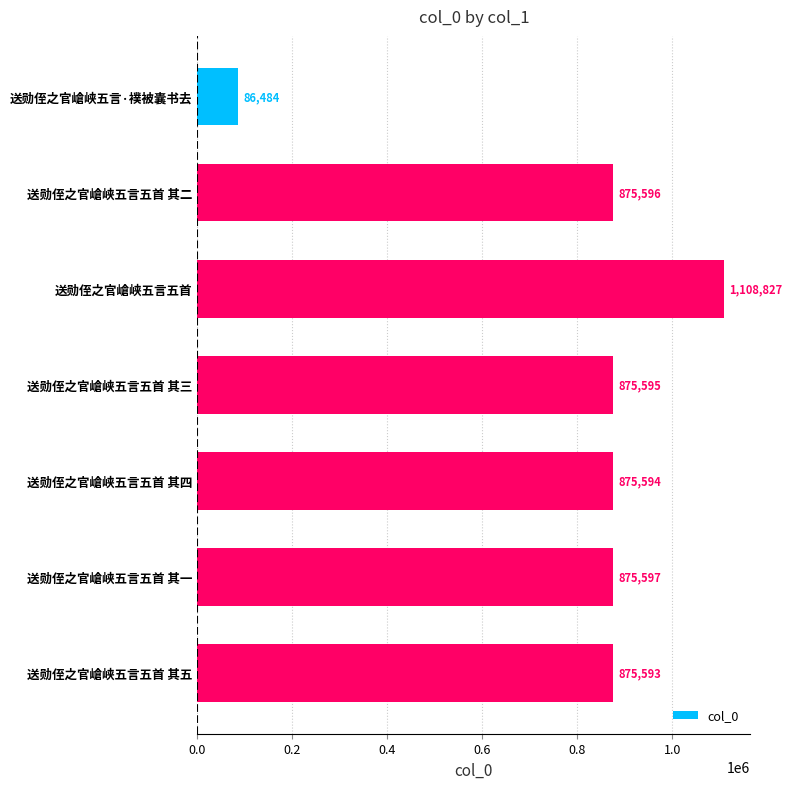

What is the average value?

796184